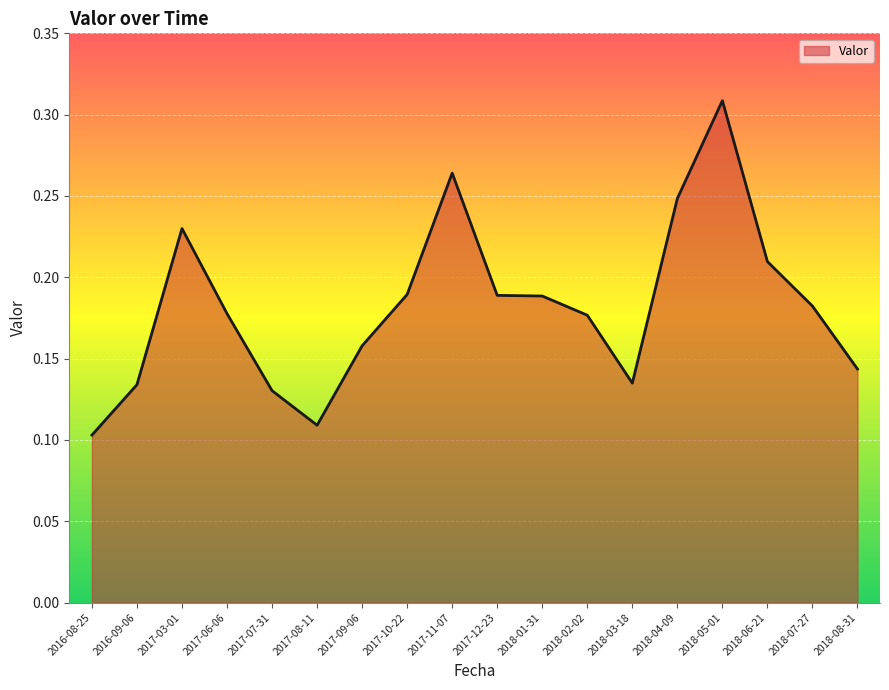

The chart shows a value of 0.1 at 2017-07-31. True or false?

True